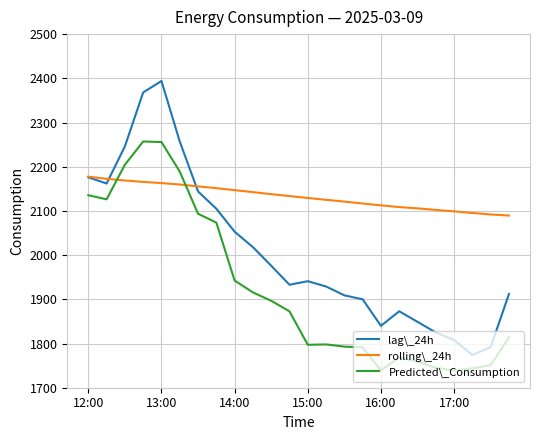

What is the smallest value displayed?

1738.8